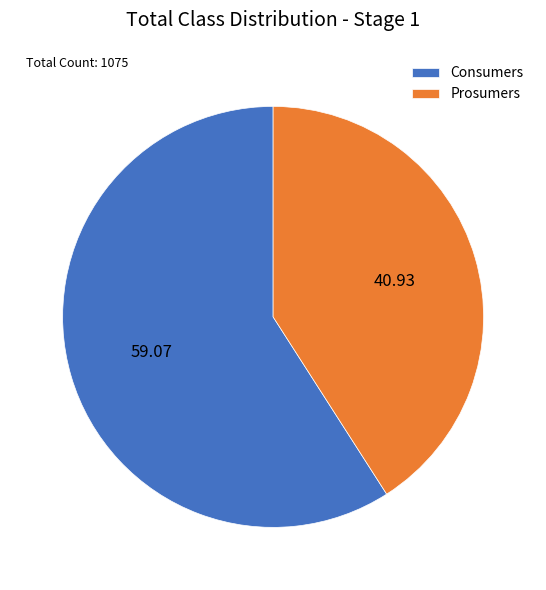

Count the number of slices in the pie.

2